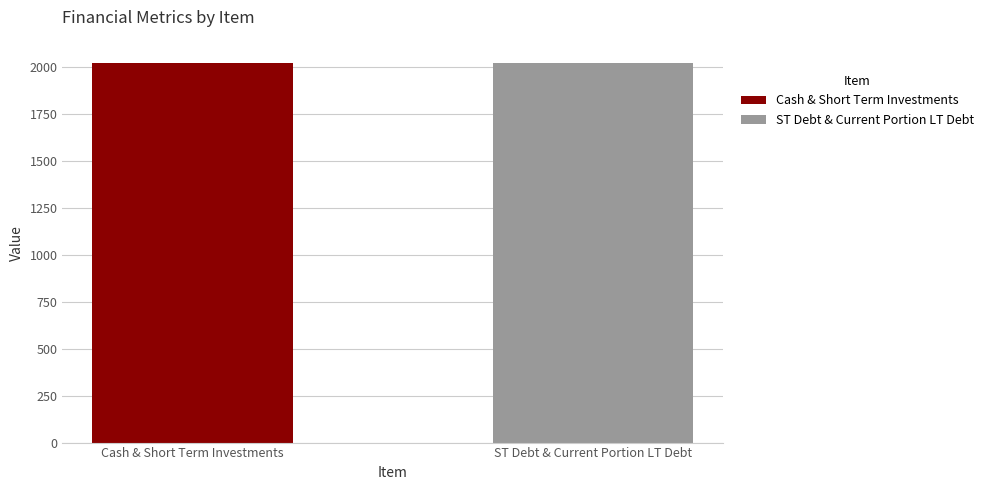

Read the ST Debt & Current Portion LT Debt value at 2.

2020